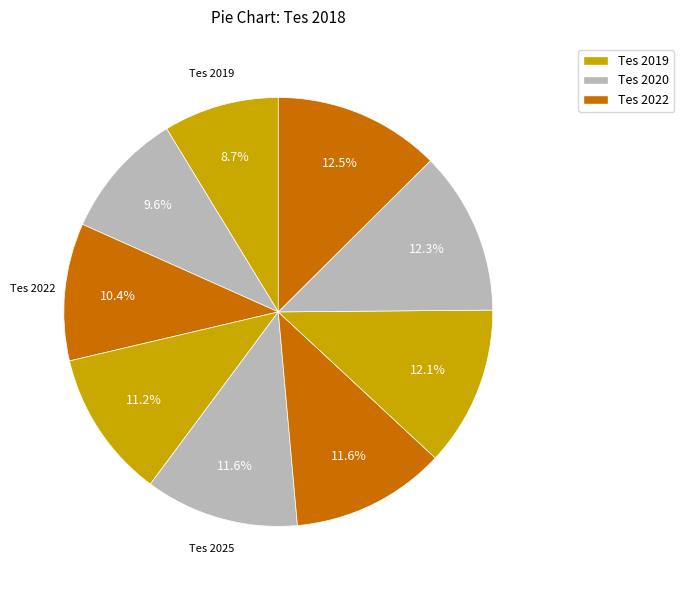

How many segments does this pie chart have?

9